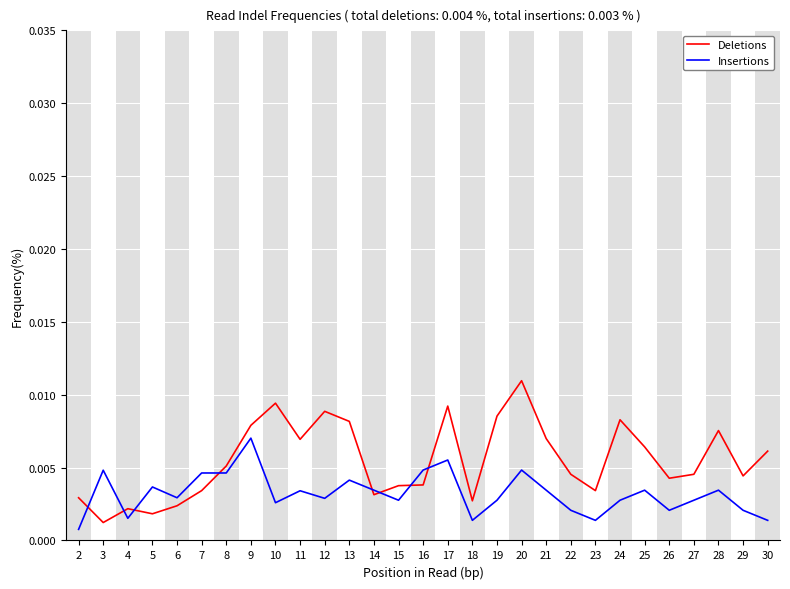

Which series has the largest range (max minus min)?

Deletions